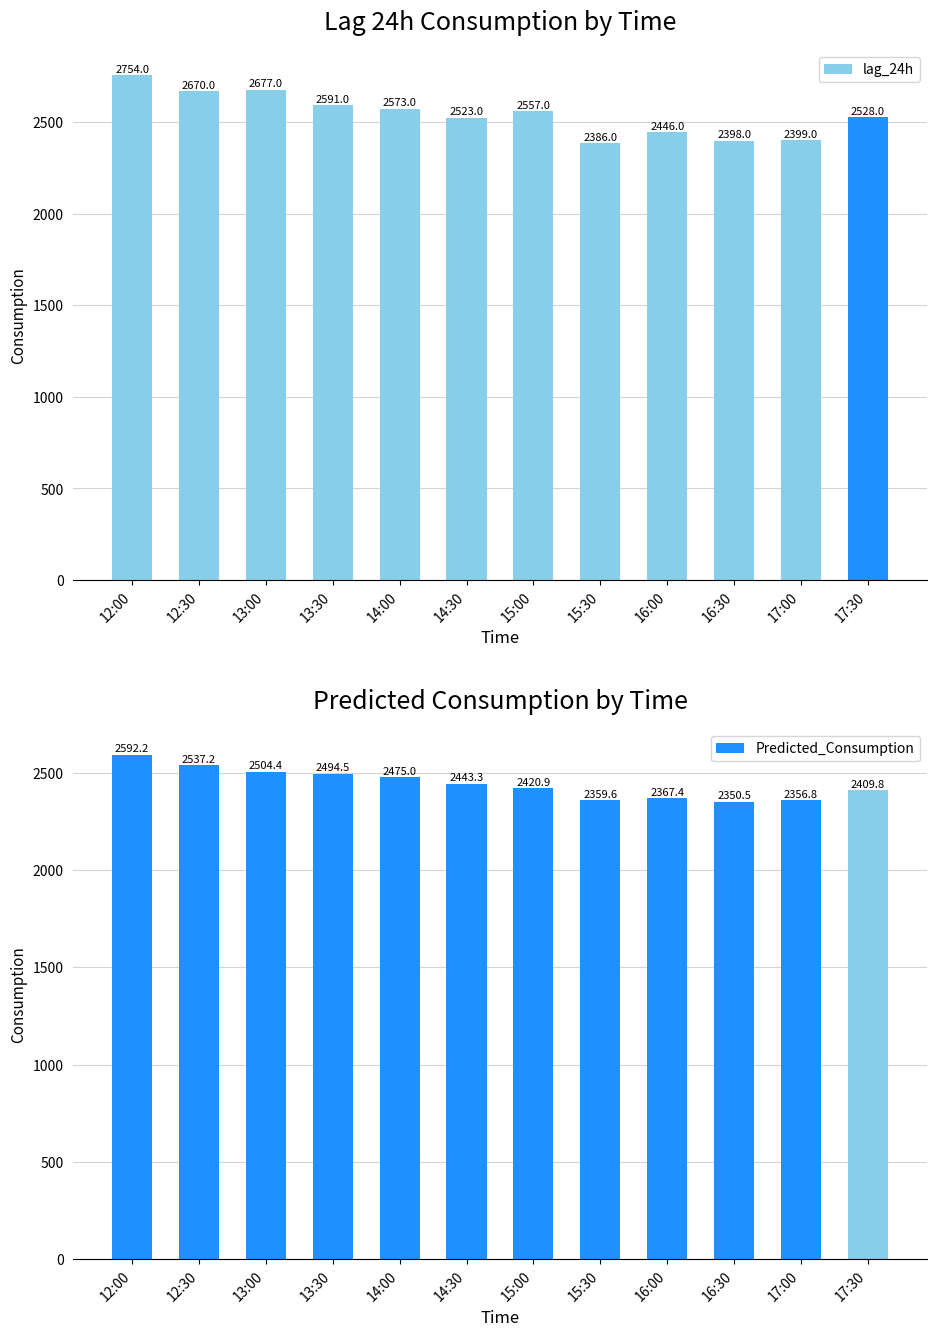

At how many categories does at least one series exceed 2542?

6